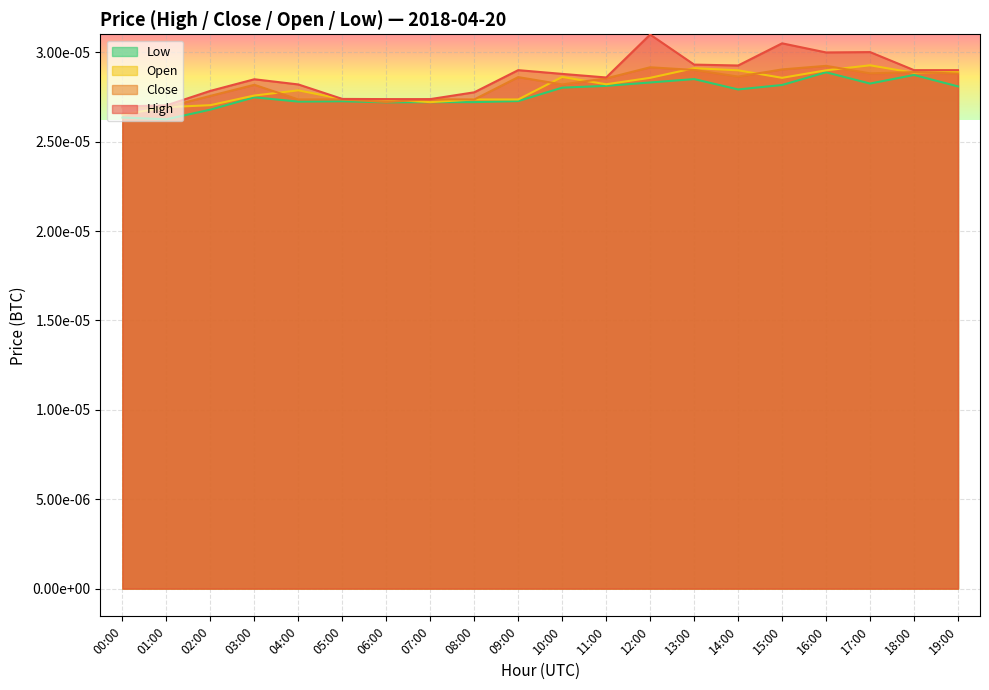

At which category is the sum across all series the highest?

16:00